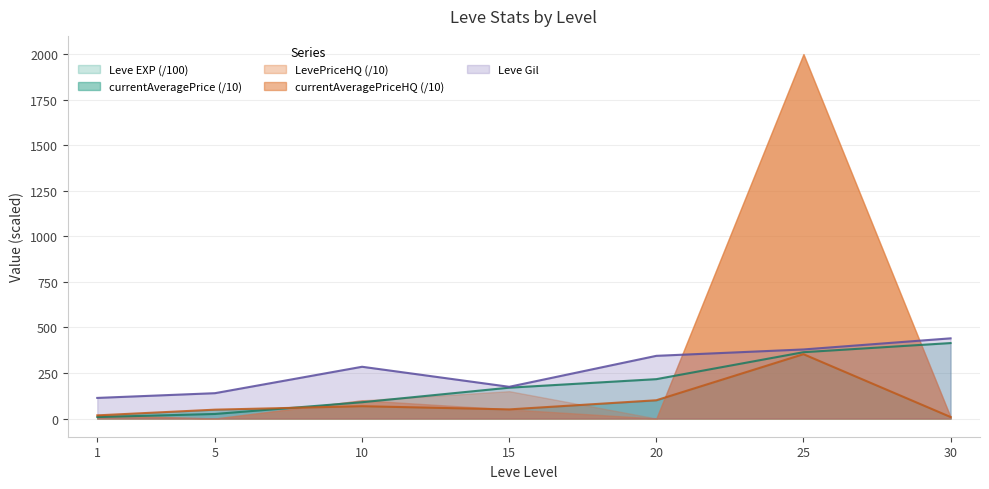

How many lines are shown in the chart?

5